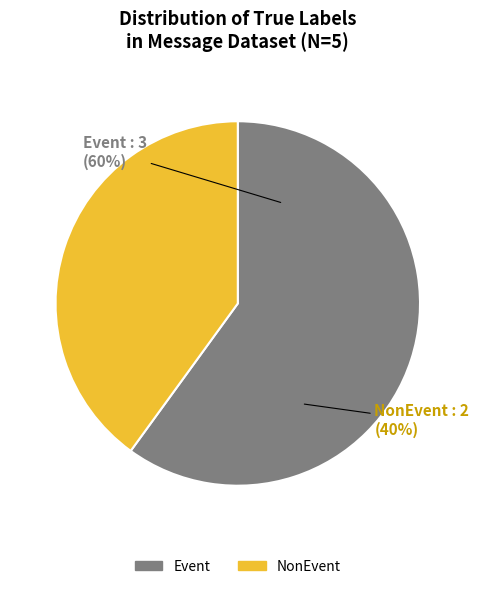

What percentage is NOT represented by NonEvent?

60.0%